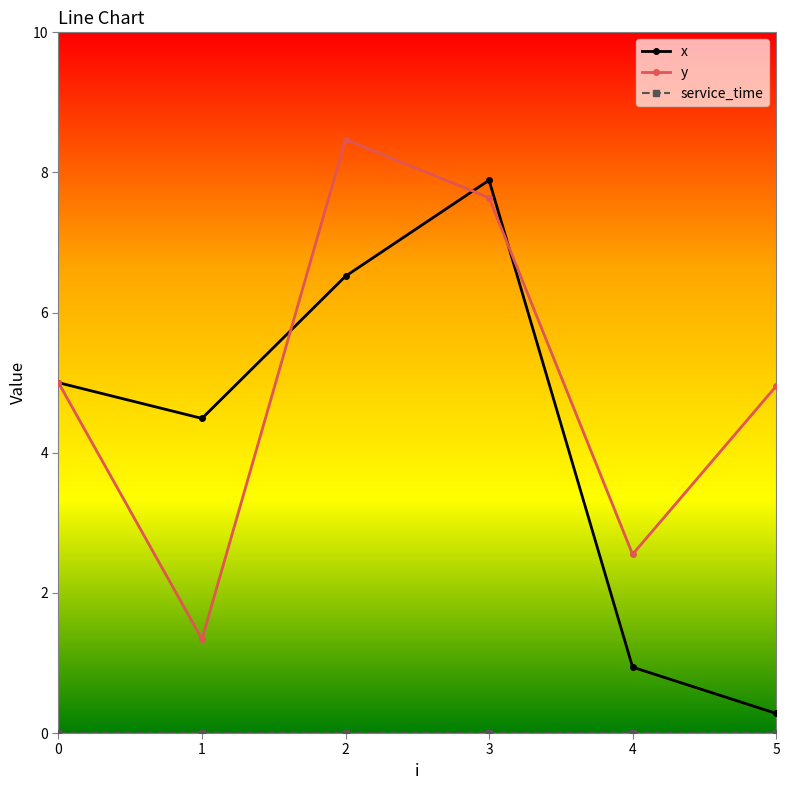

Which series has the widest spread of values?

x